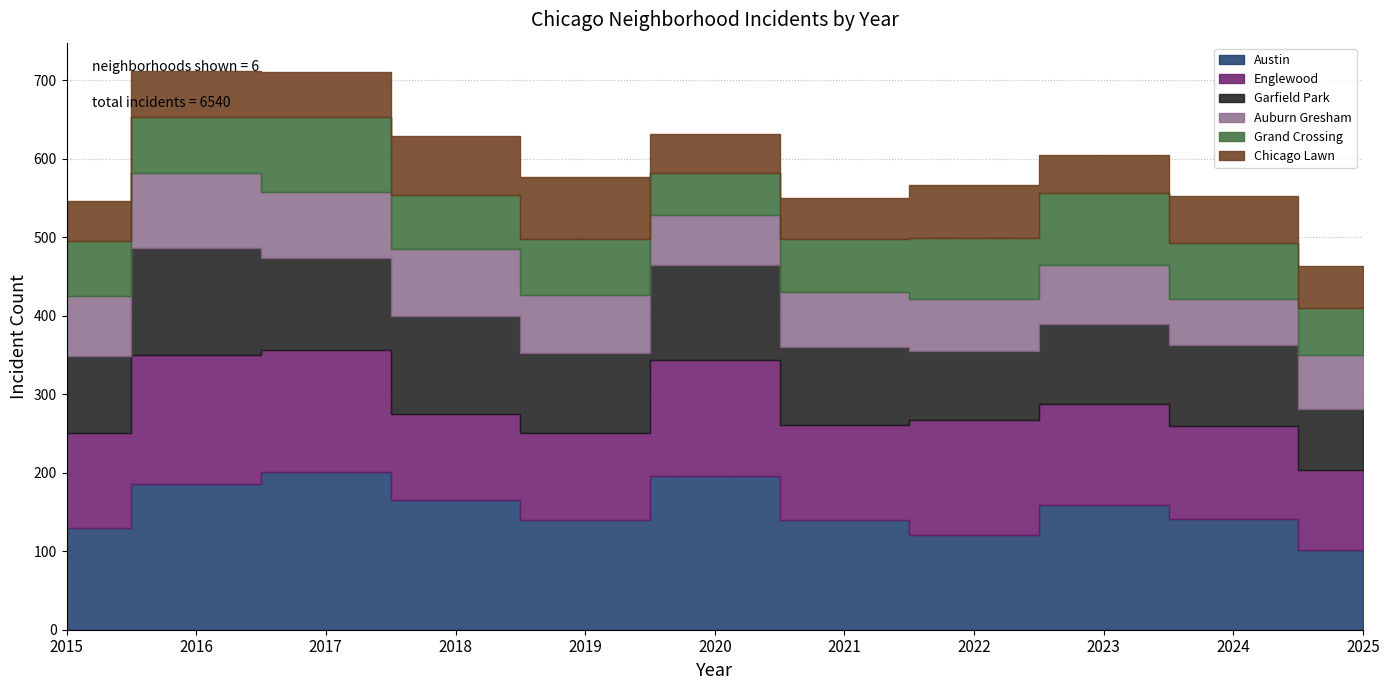

What is the highest value of the Chicago Lawn series?

79